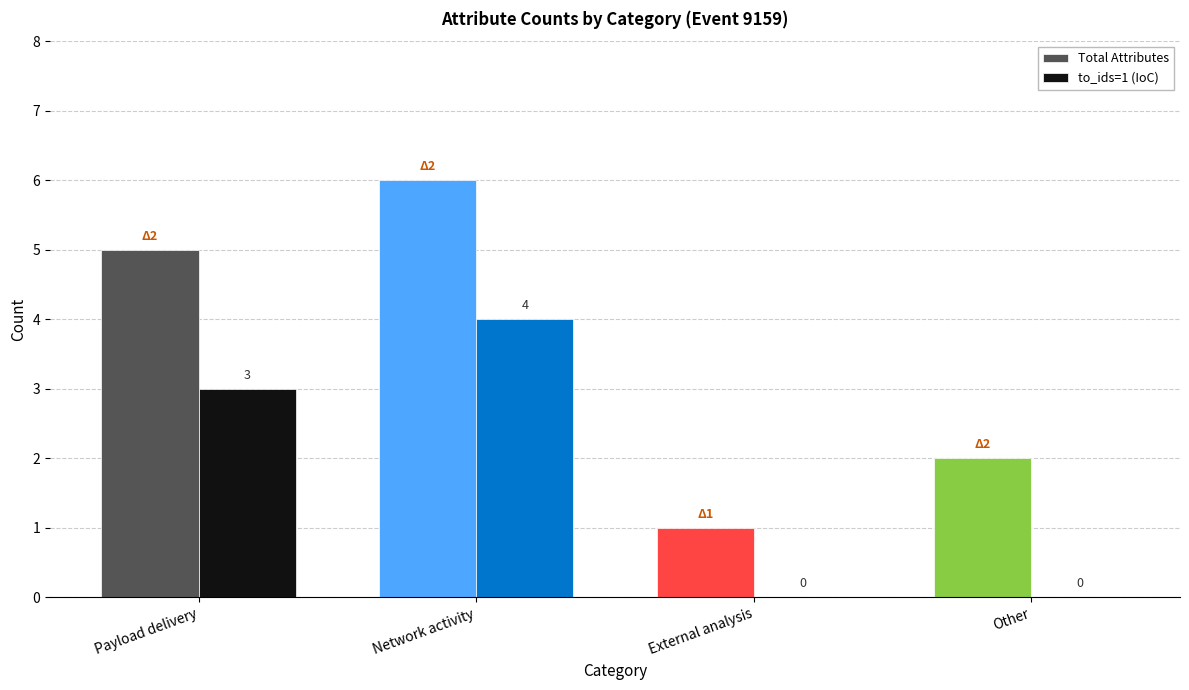

Which label corresponds to the largest value in the chart?

Network activity